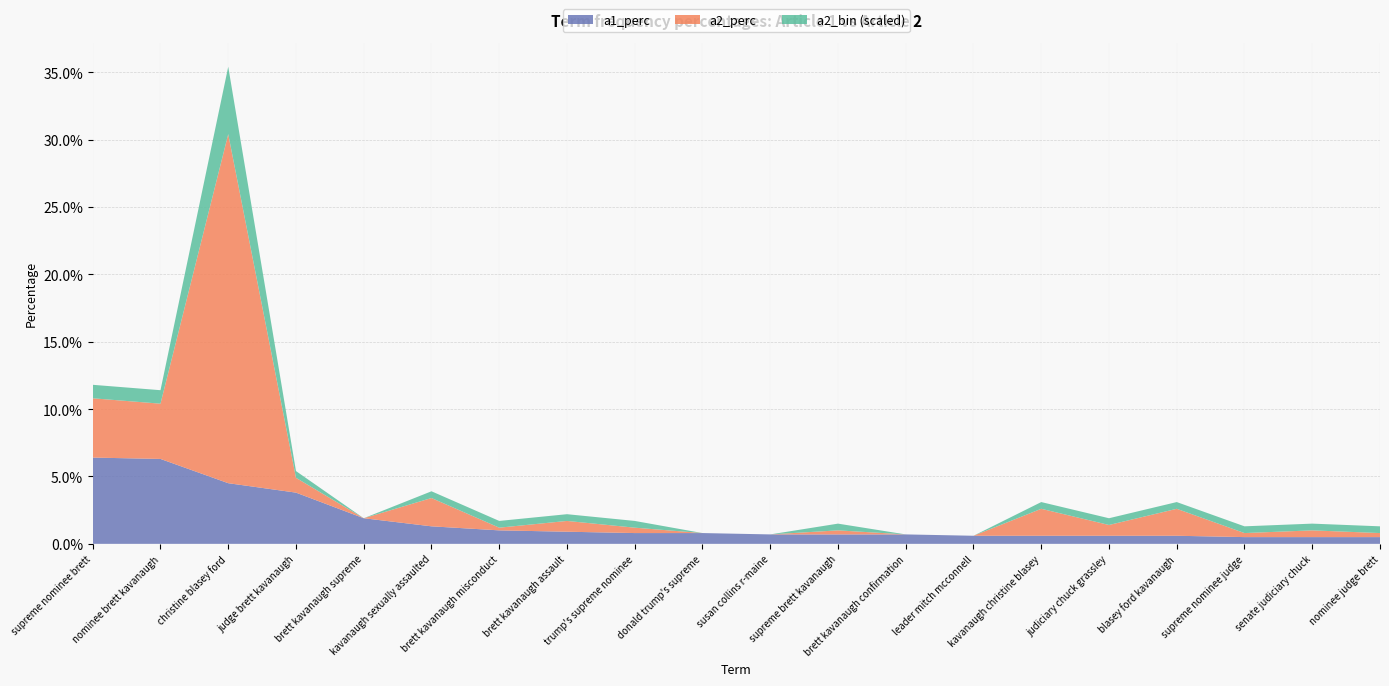

Reading left to right, transcribe all the data shown in this chart.

a1_perc: 0.1	0.1	0.0	0.0	0.0	0.0	0.0	0.0	0.0	0.0	0.0	0.0	0.0	0.0	0.0	0.0	0.0	0.0	0.0	0.0
a2_perc: 0.0	0.0	0.3	0.0	0.0	0.0	0.0	0.0	0.0	0.0	0.0	0.0	0.0	0.0	0.0	0.0	0.0	0.0	0.0	0.0
a2_bin: 2.0	2.0	10.0	1.0	0.0	1.0	1.0	1.0	1.0	0.0	0.0	1.0	0.0	0.0	1.0	1.0	1.0	1.0	1.0	1.0